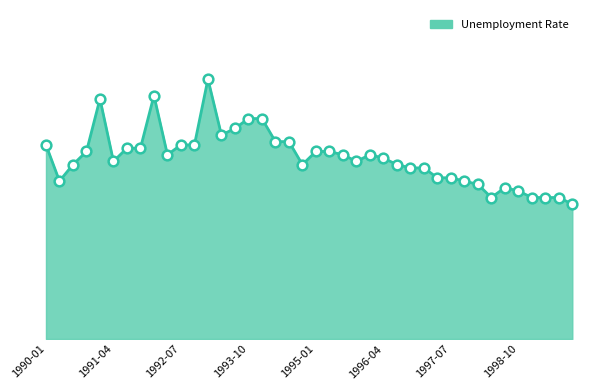

Does the chart display data point markers on the line(s)?

No